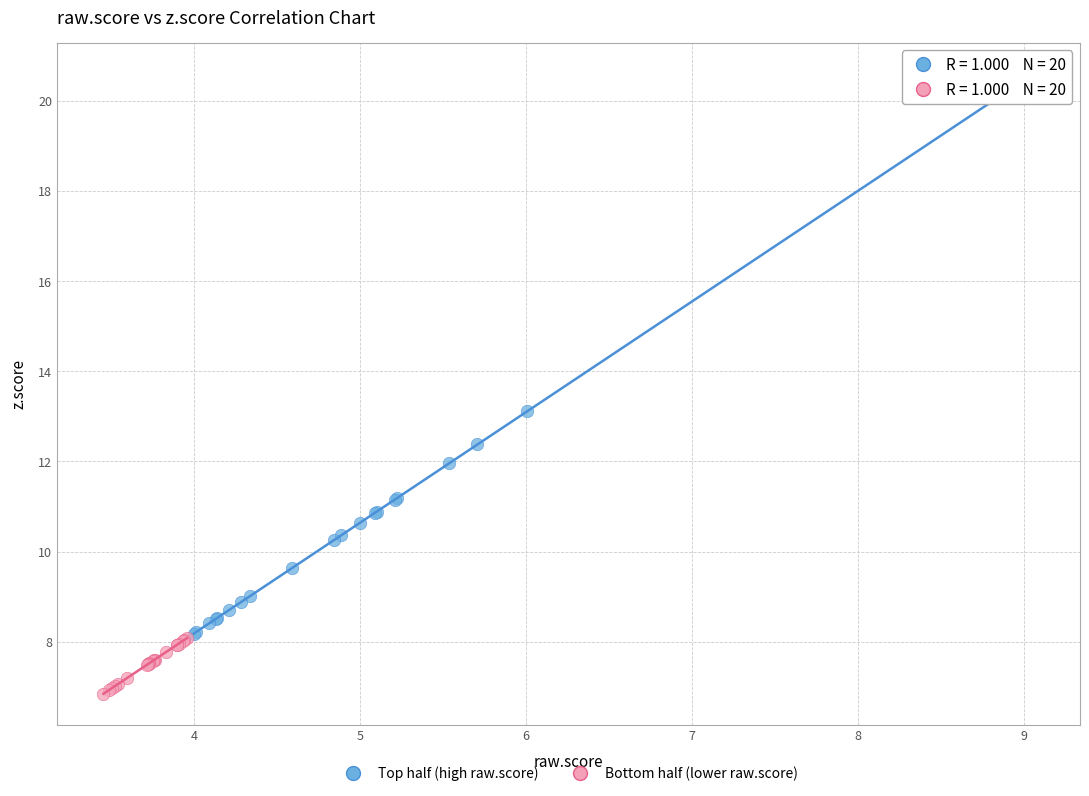

Which series has the largest Y range (max minus min)?

Top half (high raw.score)